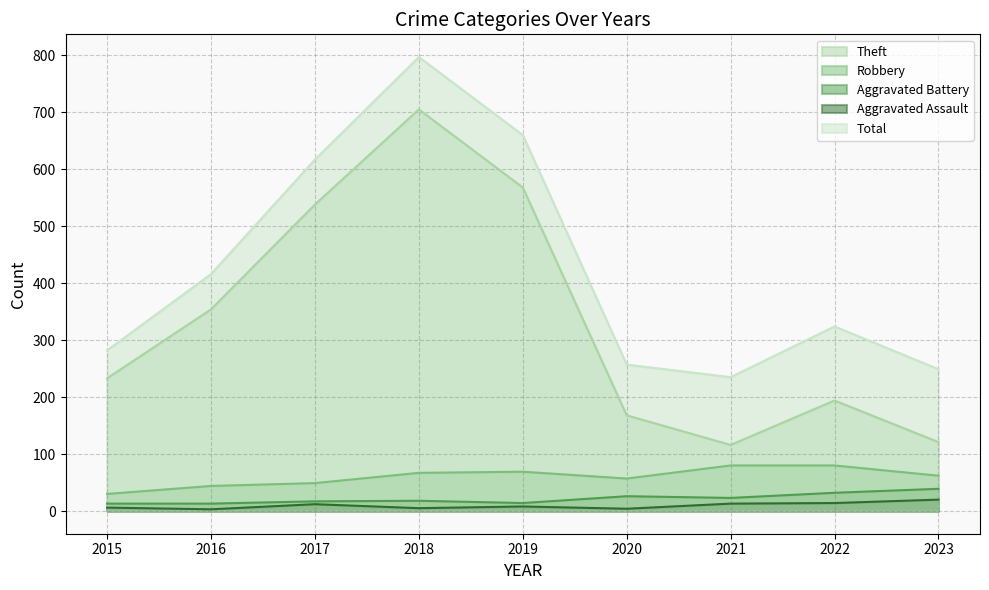

True or false: Aggravated Assault has a value of 6 at 2015.

True